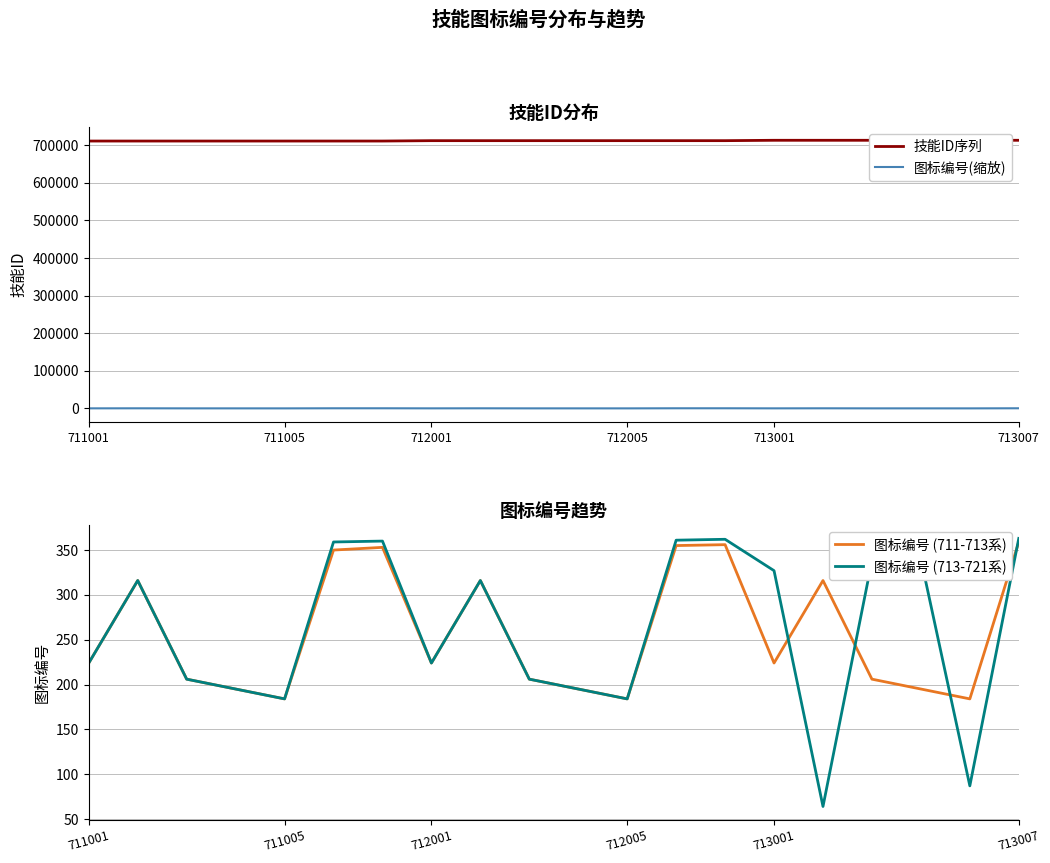

Count the number of data series in this chart.

4